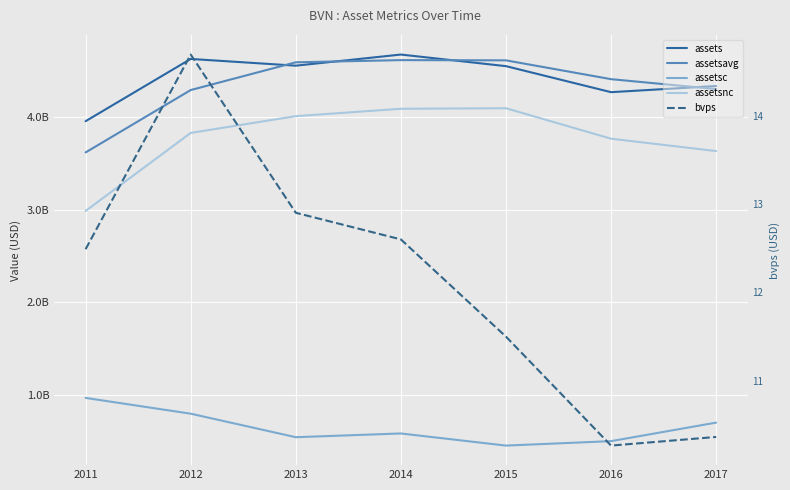

True or false: assetsnc has more than 0 points higher than both neighbors.

True